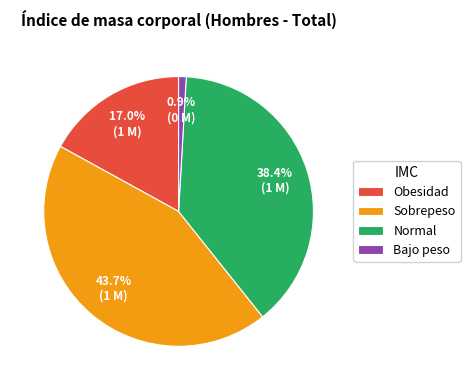

Rank the categories by value from lowest to highest.

Bajo peso, Obesidad, Normal, Sobrepeso